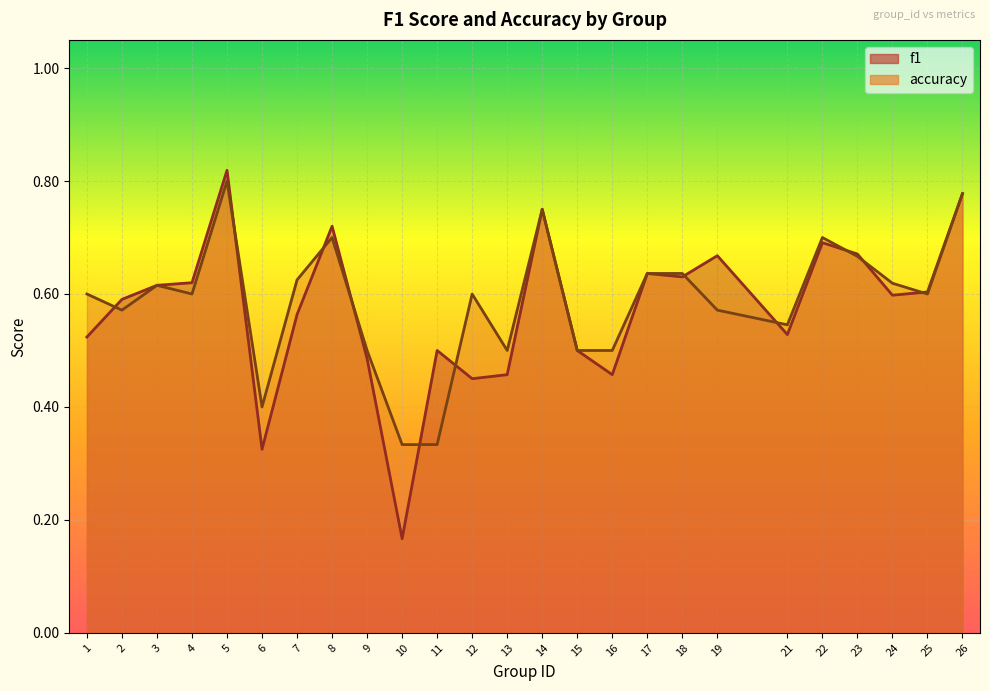

At how many categories does at least one series exceed 0?

25